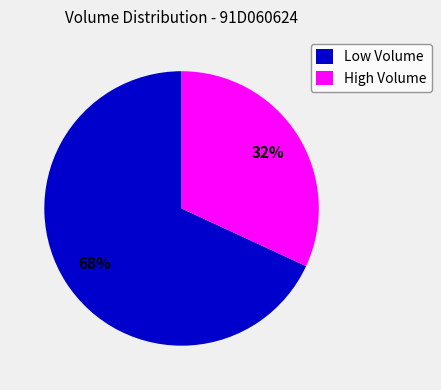

Is the sum of High Volume and Low Volume greater than half?

Yes